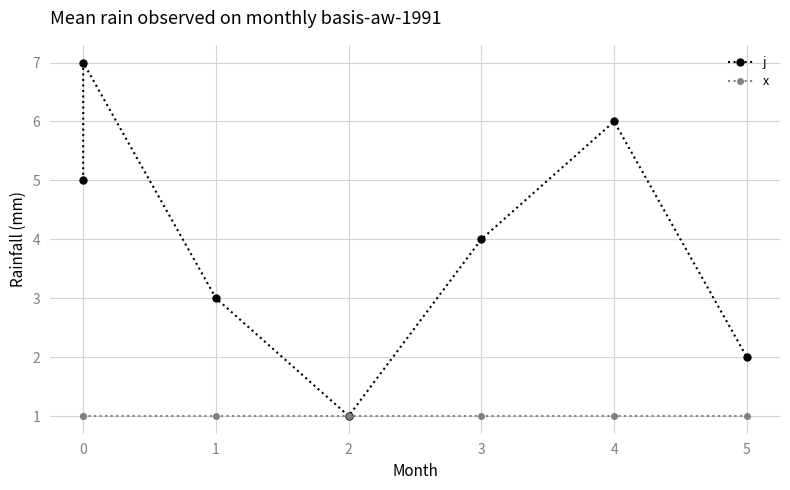

Is this an area chart (filled region under the line)?

No